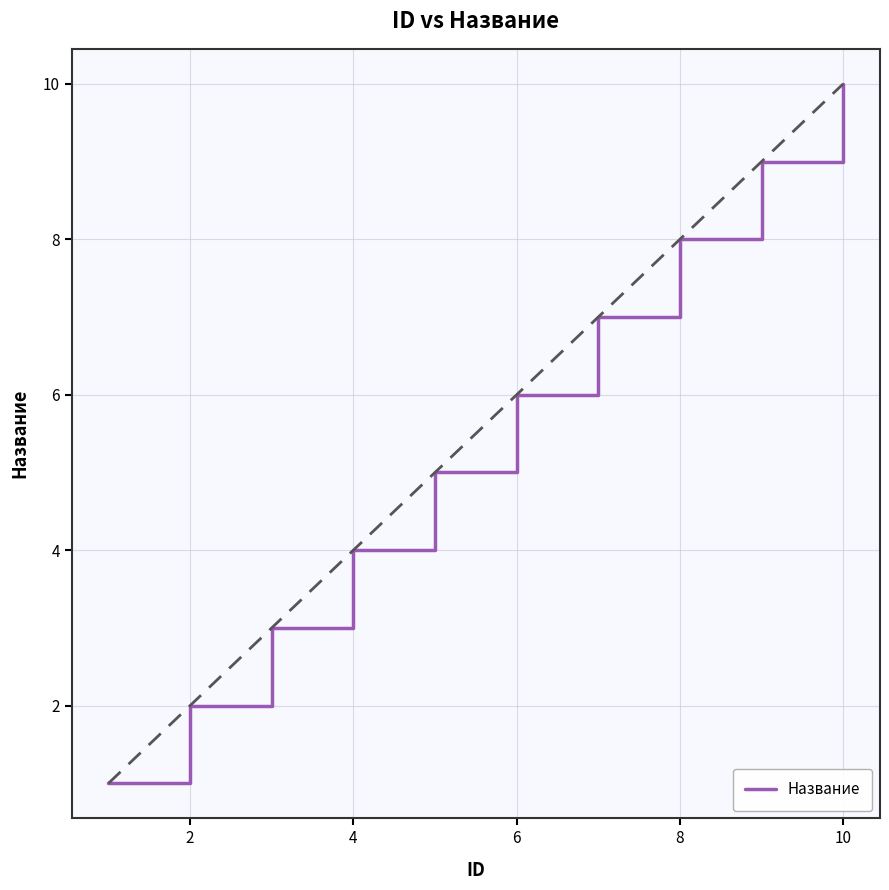

What is the greatest value displayed?

10